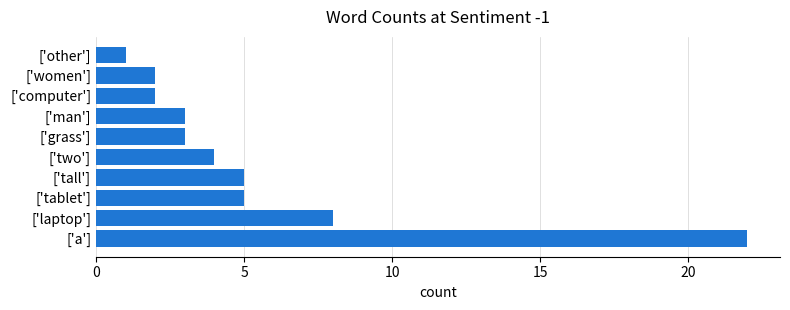

What is the maximum value shown in the chart?

22